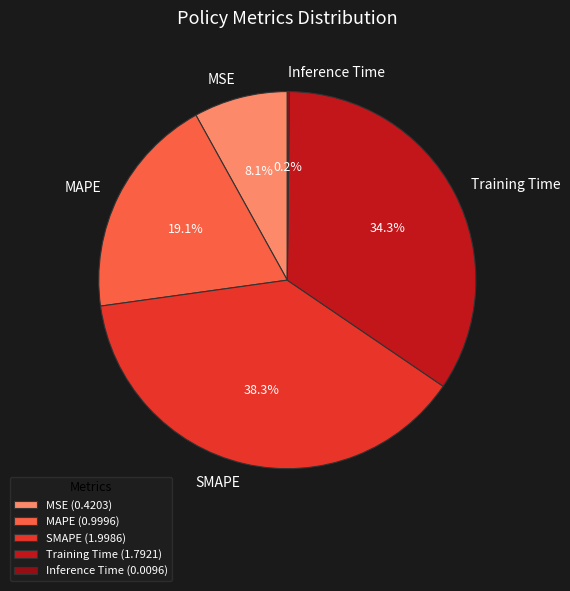

What percentage is NOT represented by MSE?

91.9%